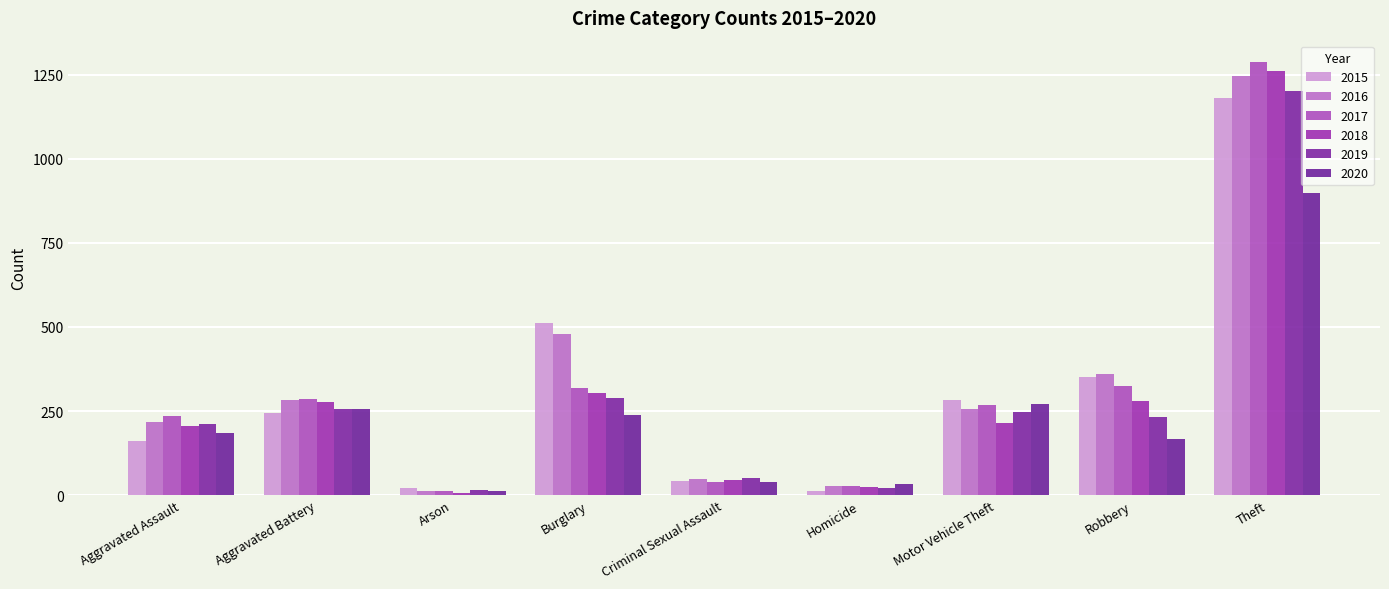

How many bars are there in each group?

6